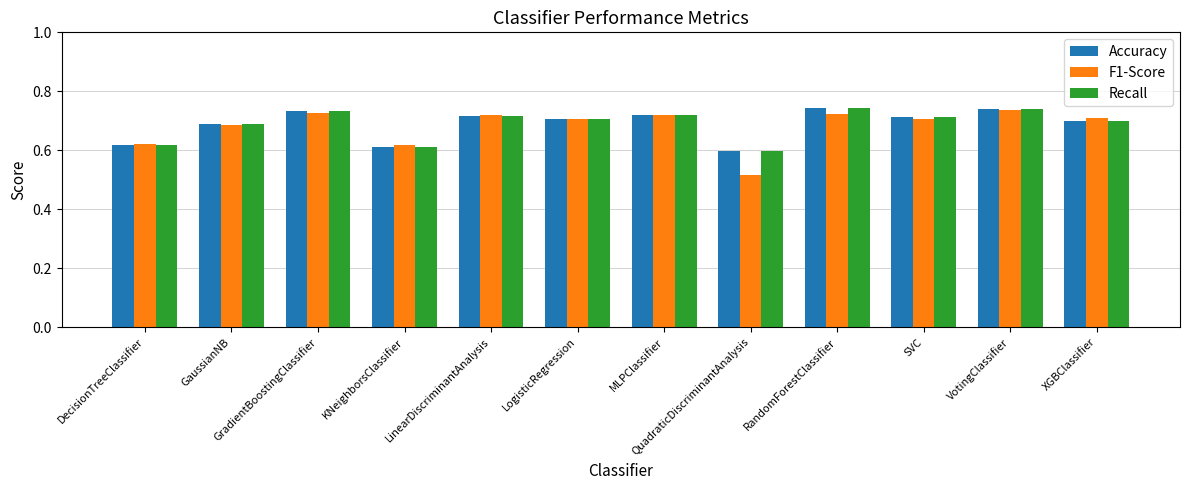

Which label corresponds to the smallest value in the chart?

QuadraticDiscriminantAnalysis